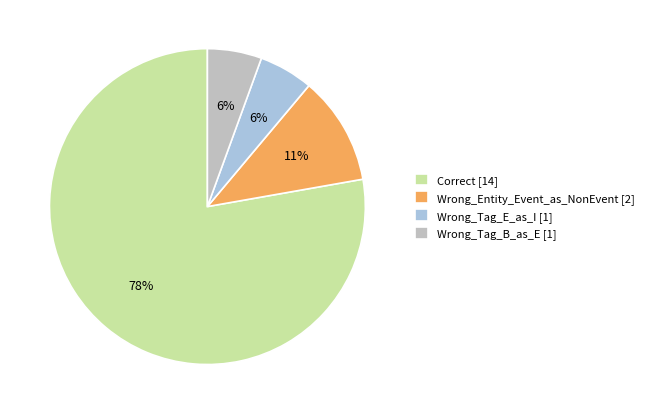

True or false: Wrong_Entity_Event_as_NonEvent accounts for 11% of the total.

True